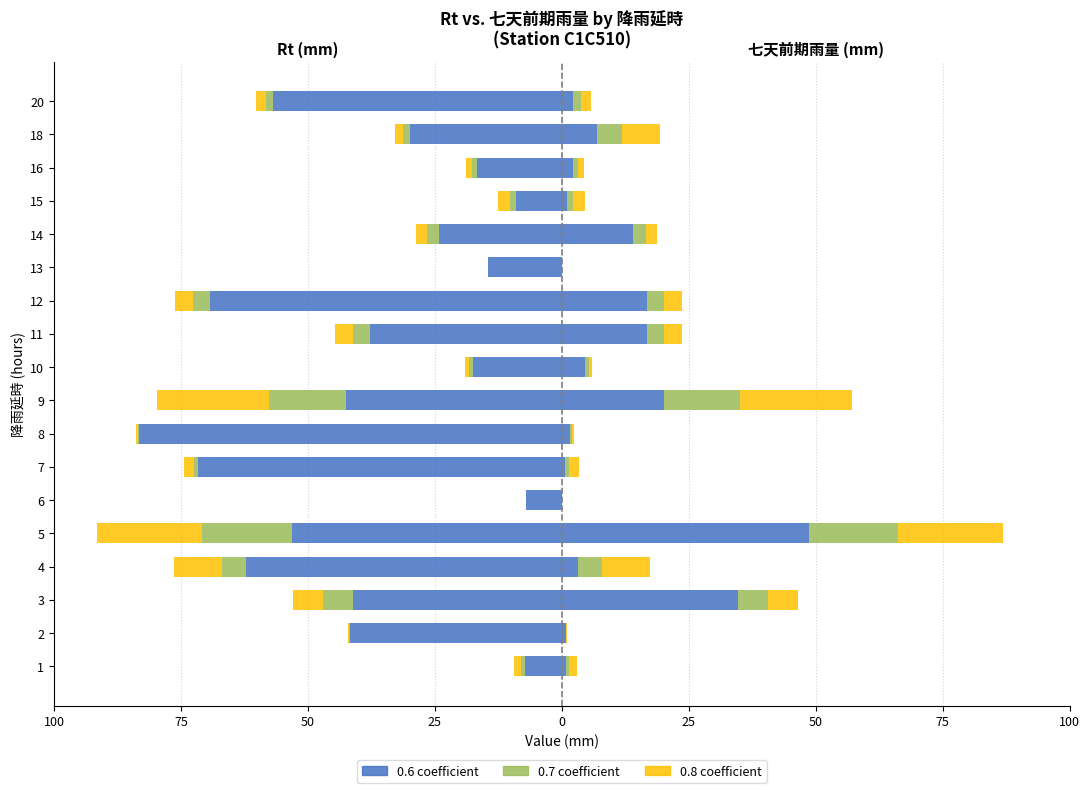

What is the minimum value shown in the chart?

-83.2